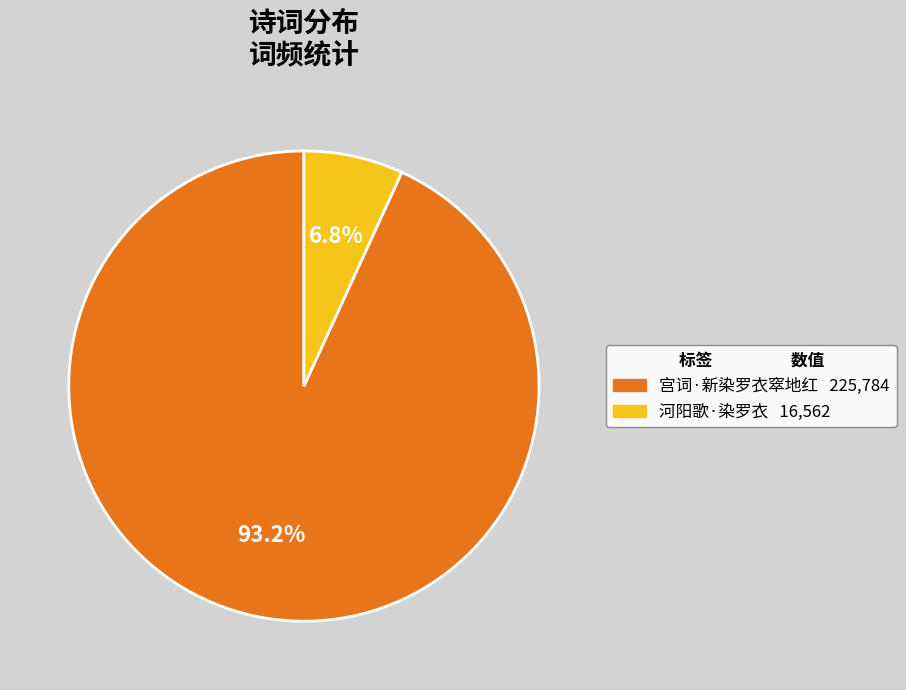

To the nearest percent, what is the average slice percentage?

50%